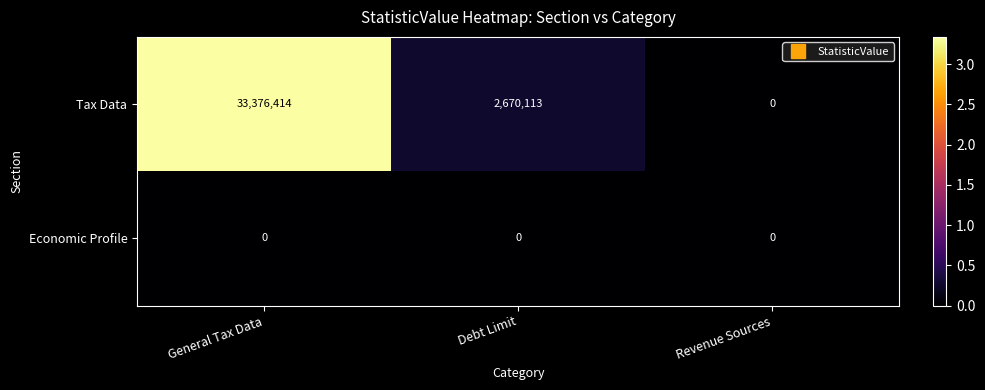

How many values in the Tax Data series are below 2670113?

1